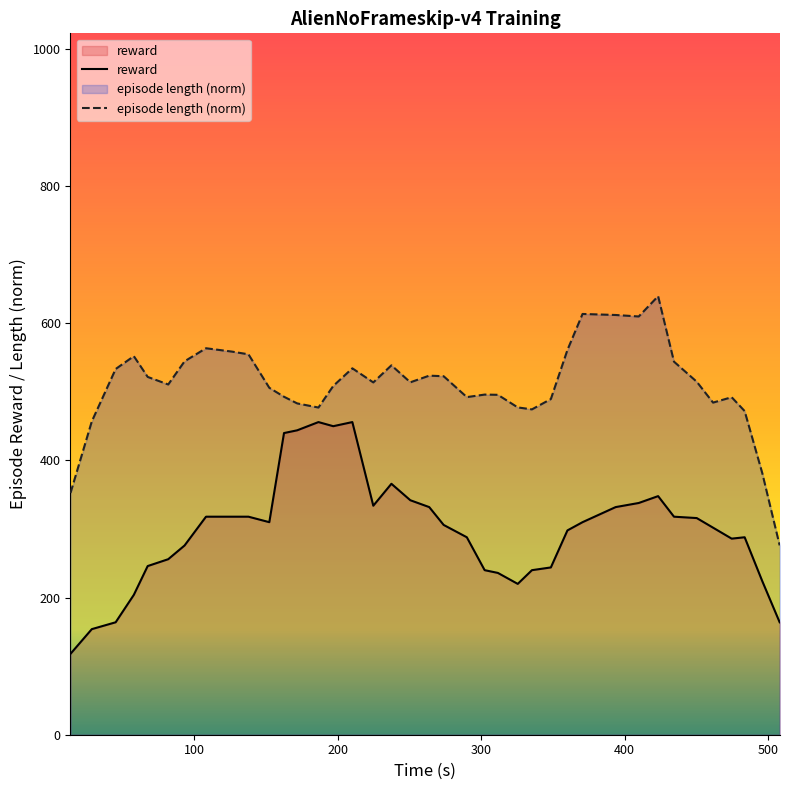

Rank the series by their average value, from lowest to highest.

reward, episode length (norm)